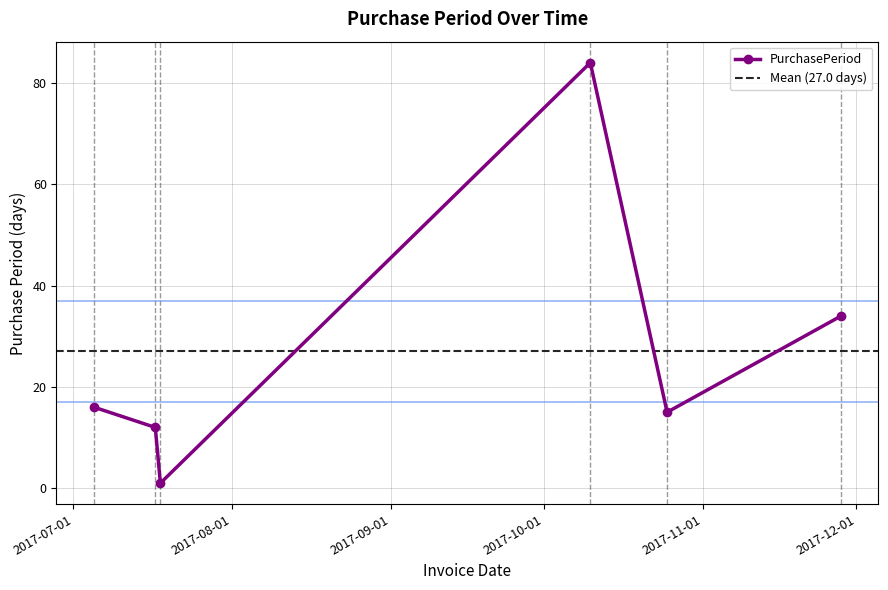

Where is the first local minimum?

2017-07-18